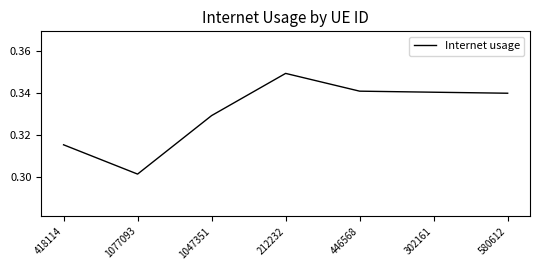

What is the sum of all values?

2.3